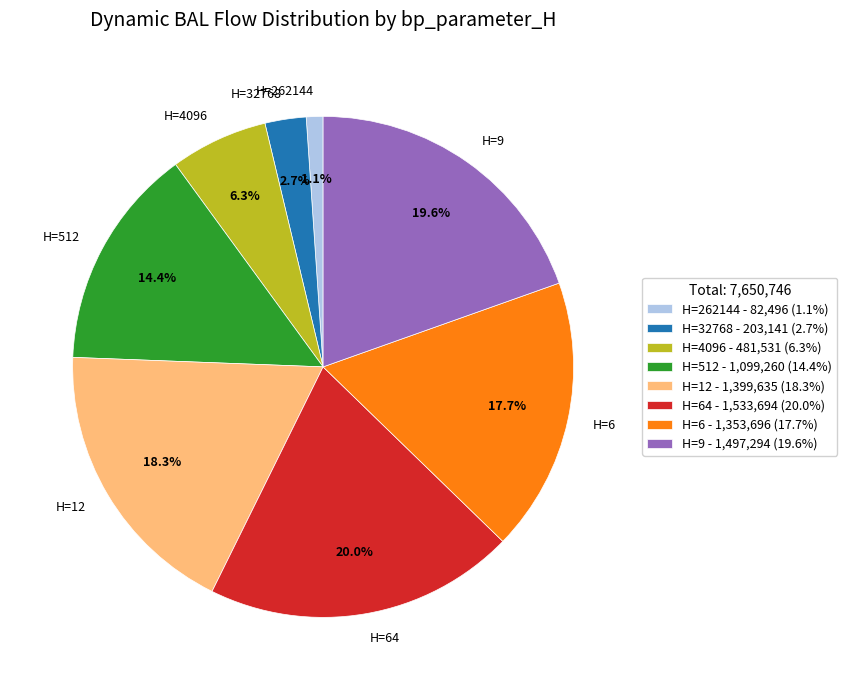

Count the number of slices in the pie.

8